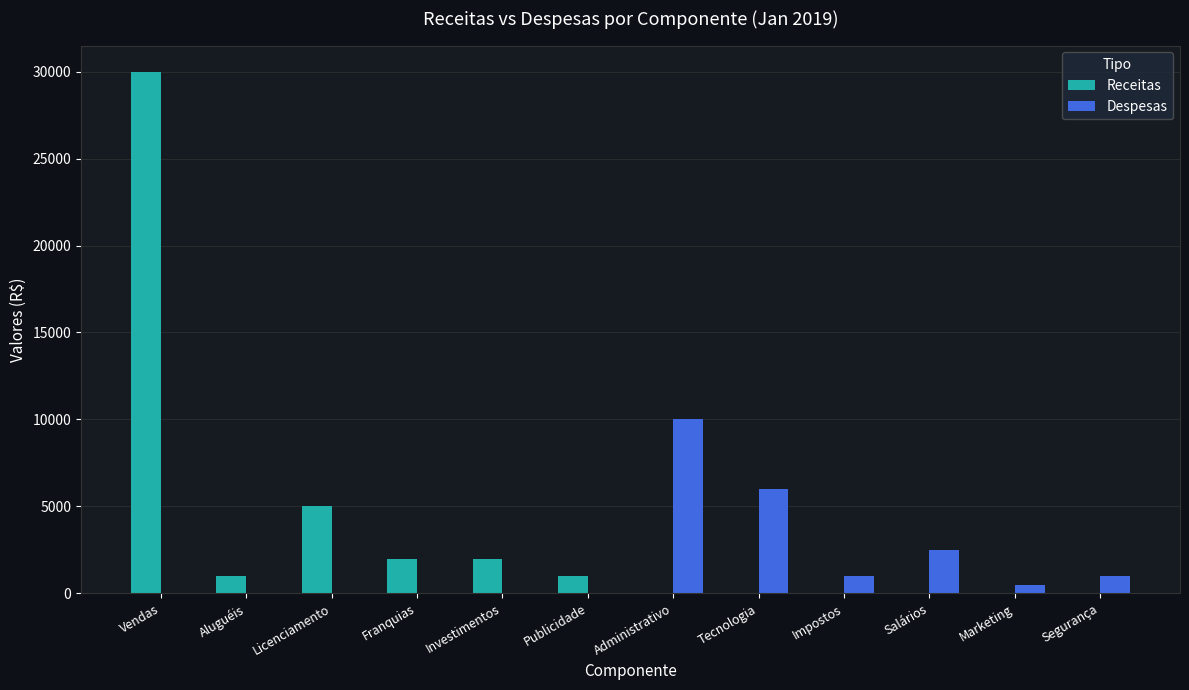

Which series has the largest total across all categories?

Receitas